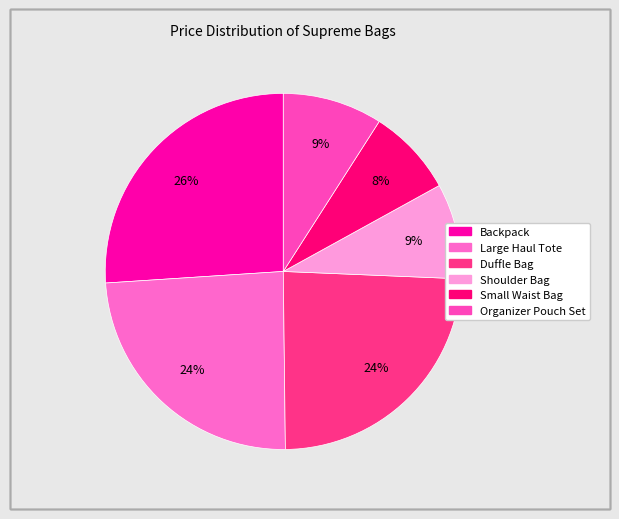

Is it true that Shoulder Bag is 9% of the pie?

True